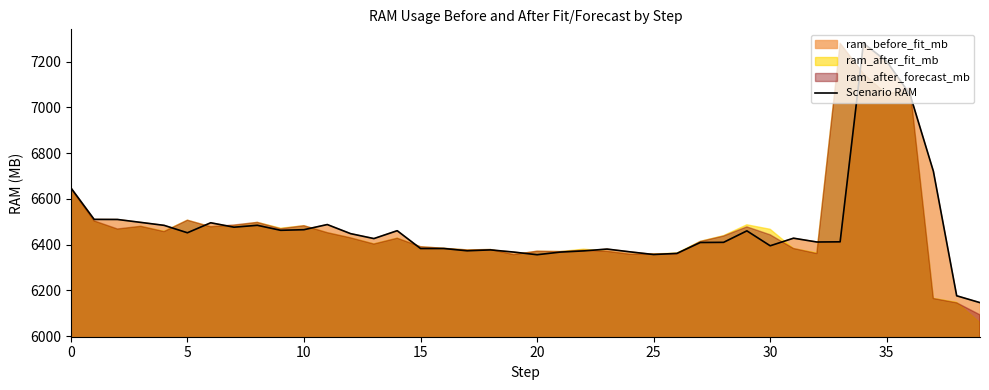

What is the value of the 9th point from the left?

6484.5